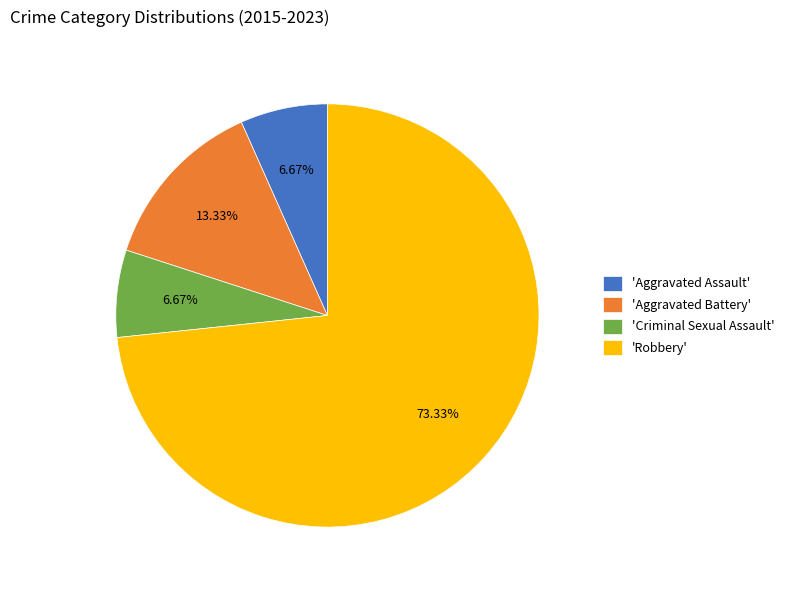

What is the largest slice in the pie chart?

'Robbery'